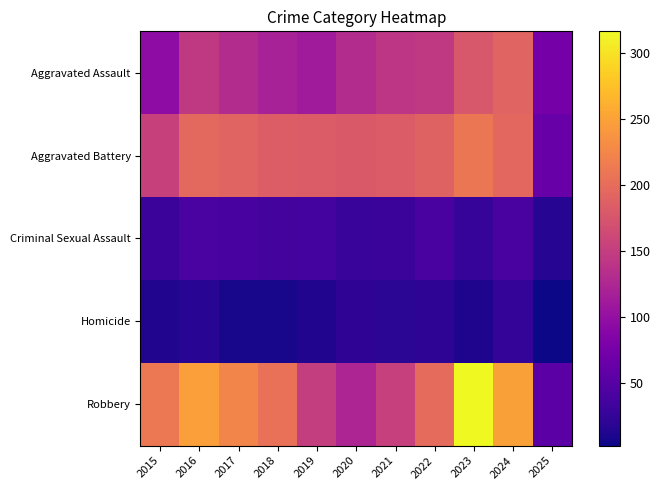

How many categories are shown in the chart?

11